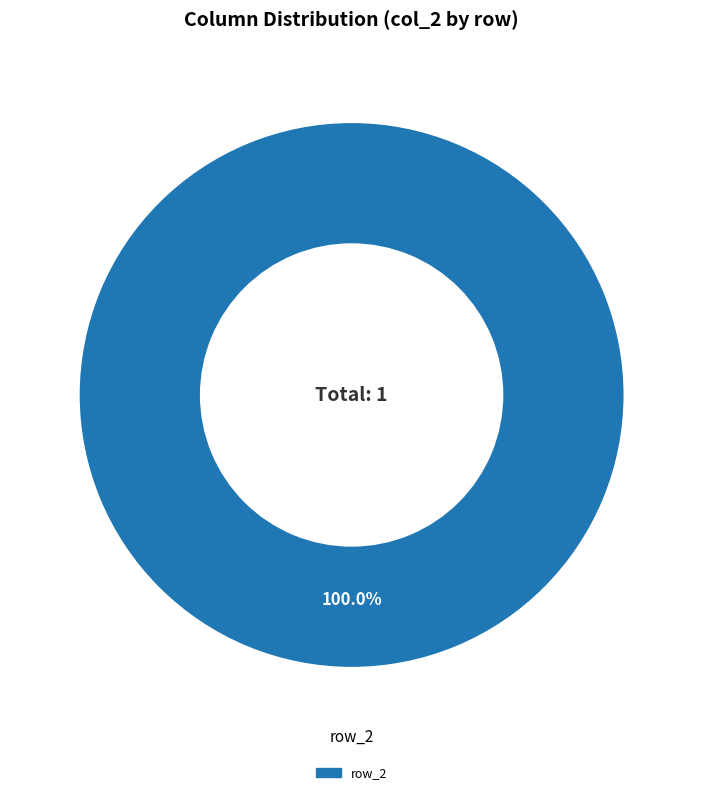

How many segments does this pie chart have?

1